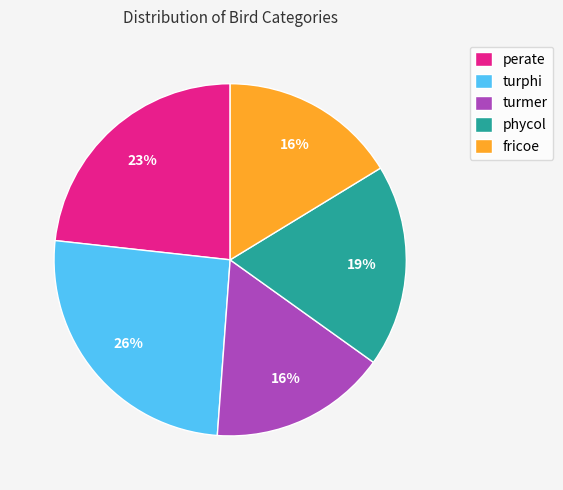

Does phycol represent more than half of the total?

No